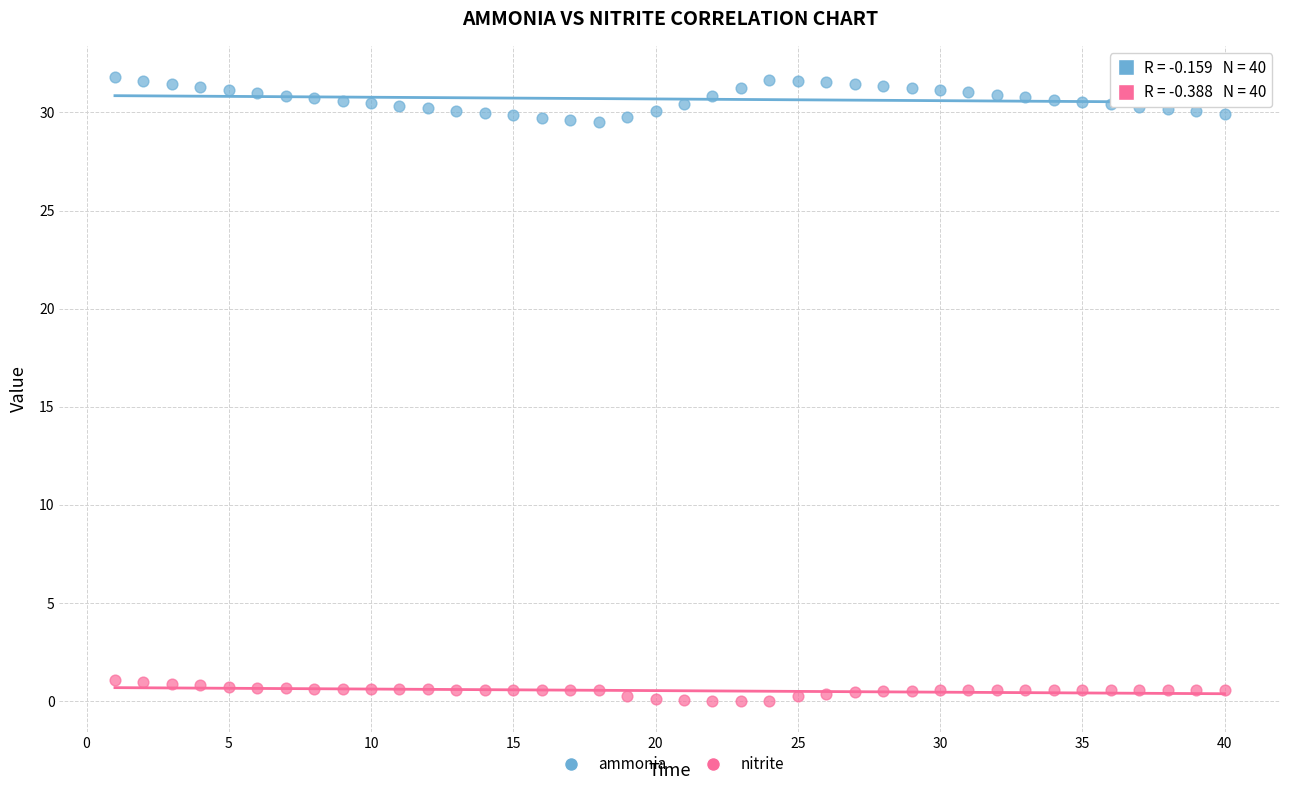

Across all data points, what is the range of Y values (max minus min)?

31.8